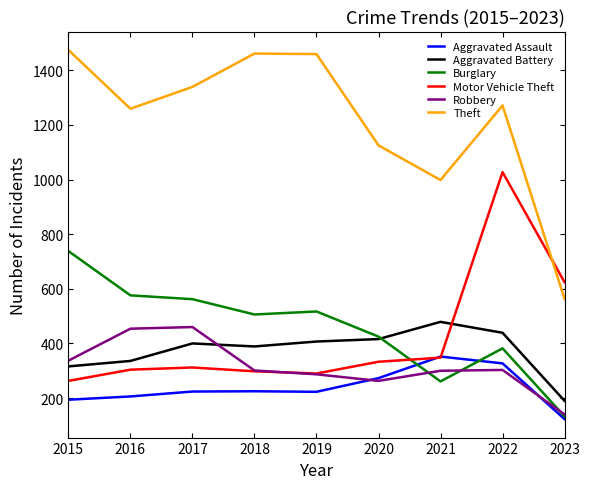

After their last crossing, which series has the higher values: Aggravated Battery or Burglary?

Aggravated Battery